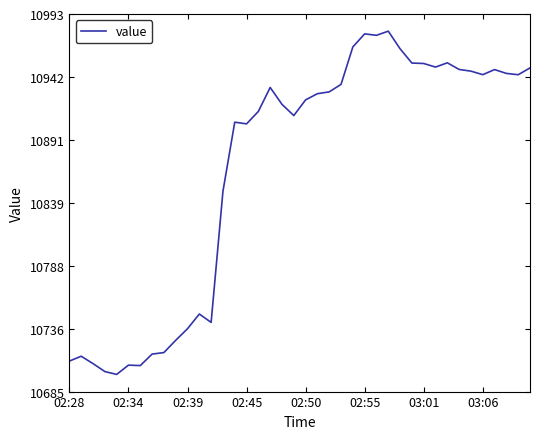

What is the difference between the maximum and minimum values?

280.5